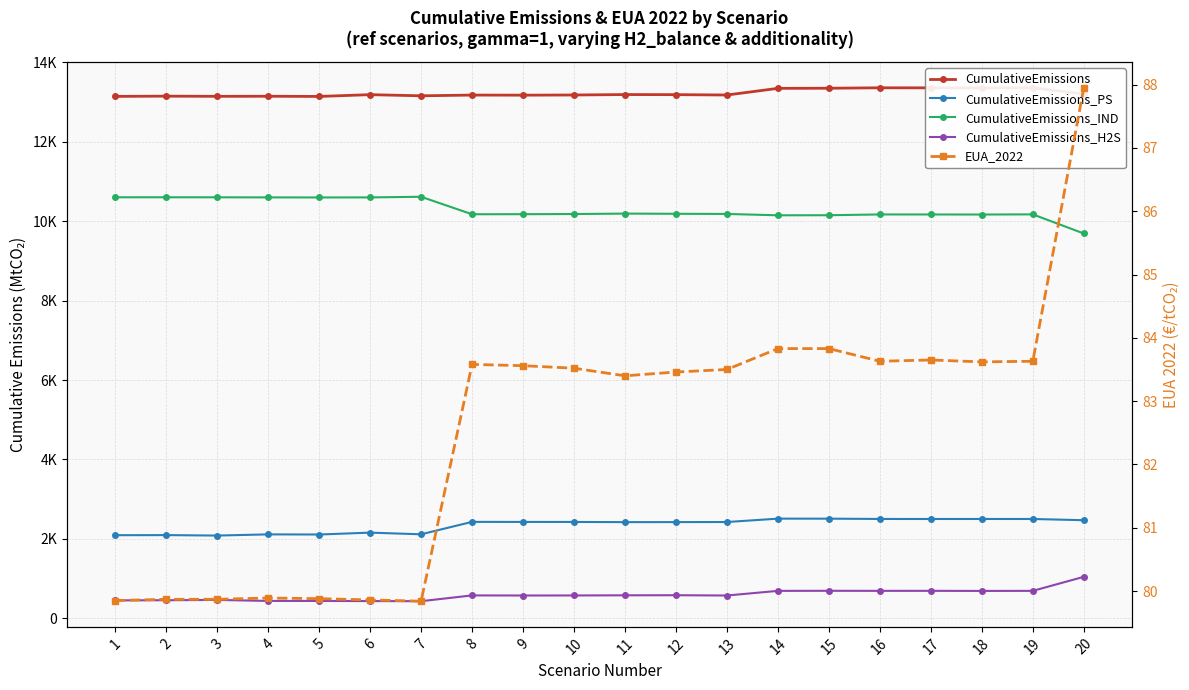

List the labels in order of CumulativeEmissions_H2S value, smallest first.

7, 6, 5, 4, 1, 2, 3, 13, 9, 10, 8, 11, 12, 18, 14, 16, 19, 17, 15, 20